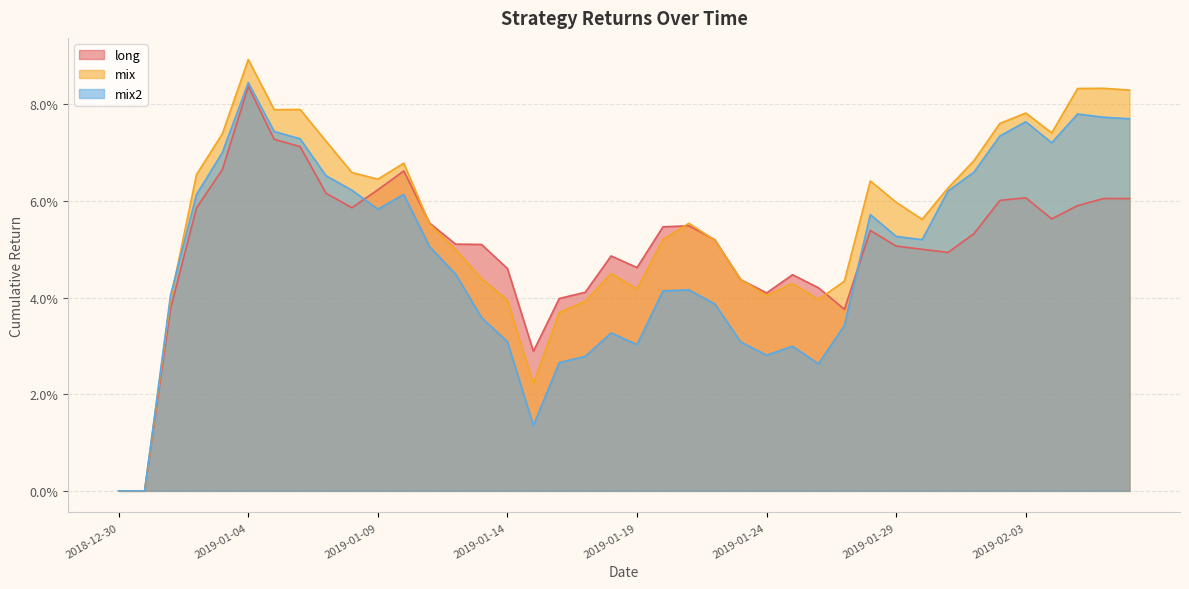

What is the label of the 29th point from the left?

2019-01-27